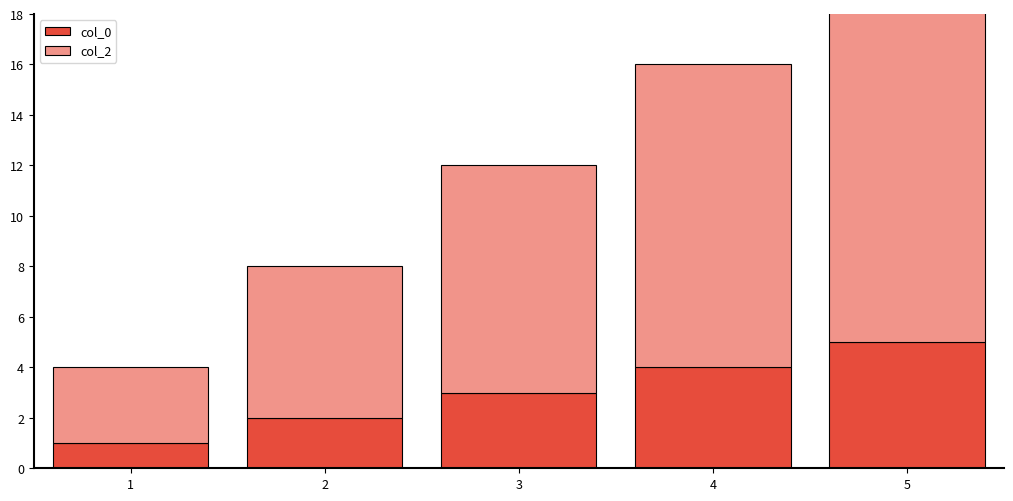

Between 3 and 4, which is larger?

4